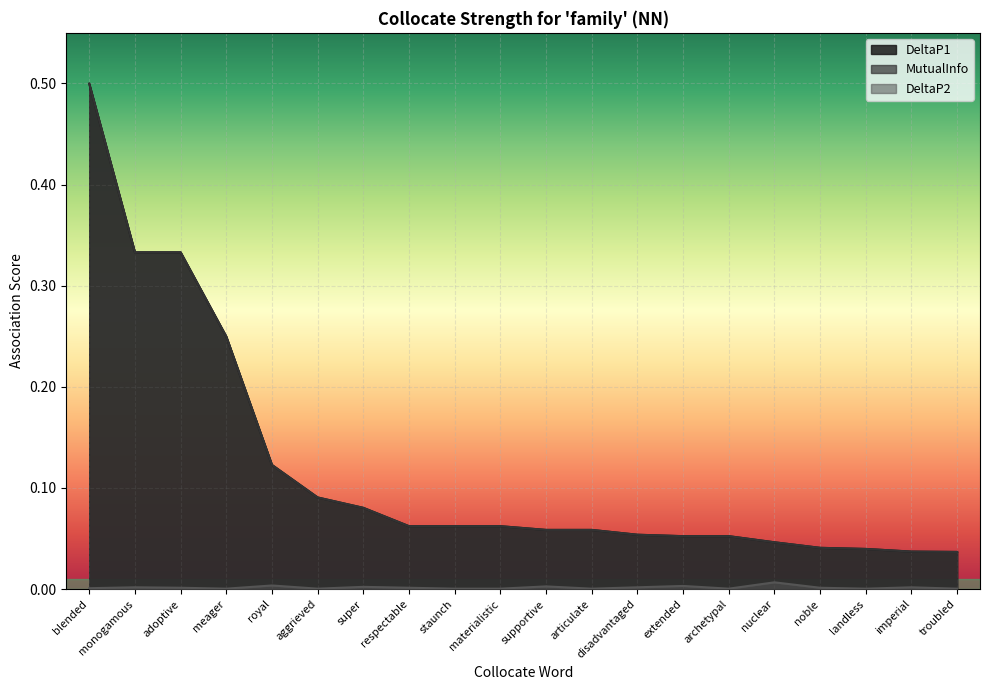

What are all the series names shown in the legend?

DeltaP1, DeltaP2, MutualInfo